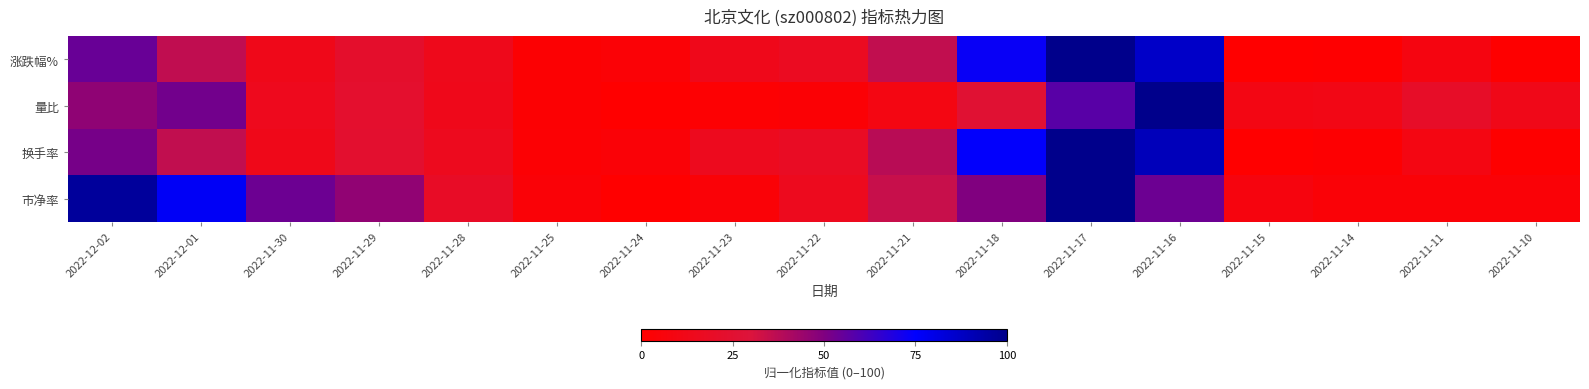

At which category is the sum across all series the highest?

2022-11-17